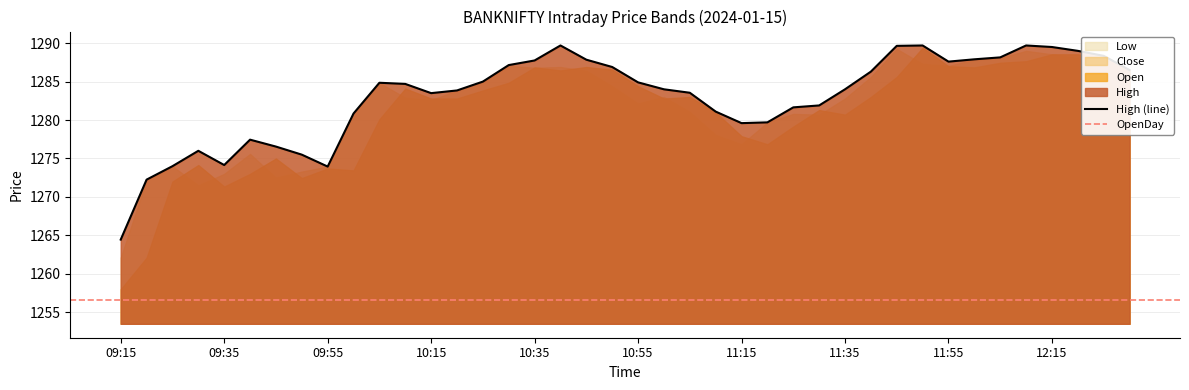

Which series has the largest total across all categories?

High